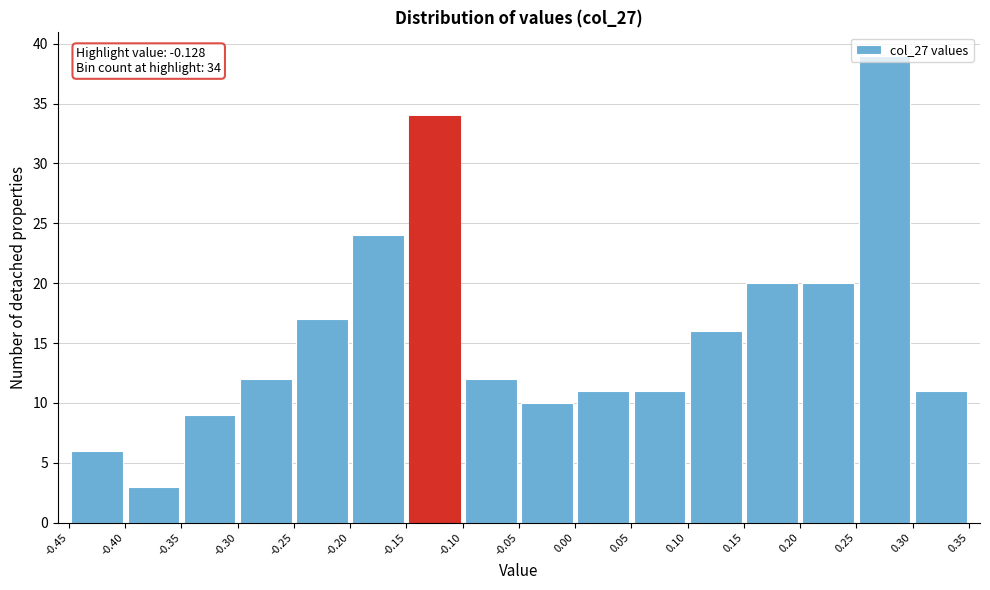

Which range on the x-axis has the tallest bar?

0.25 to 0.30